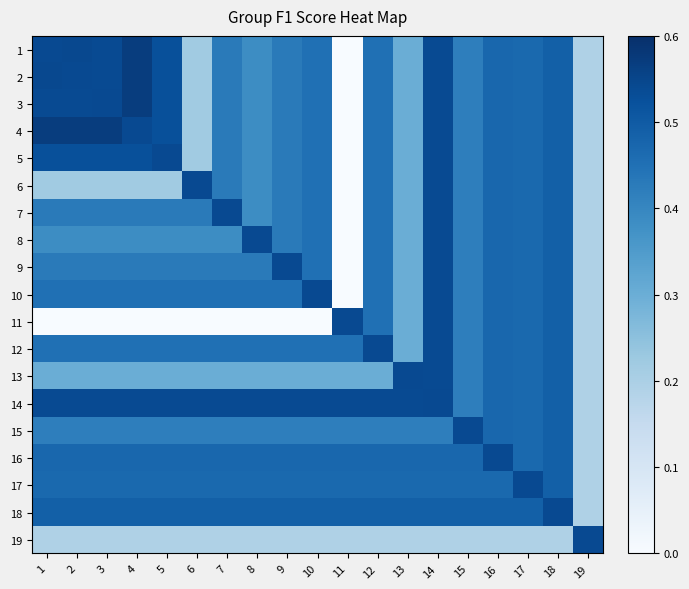

What is the total value across all series at 12?

8.4